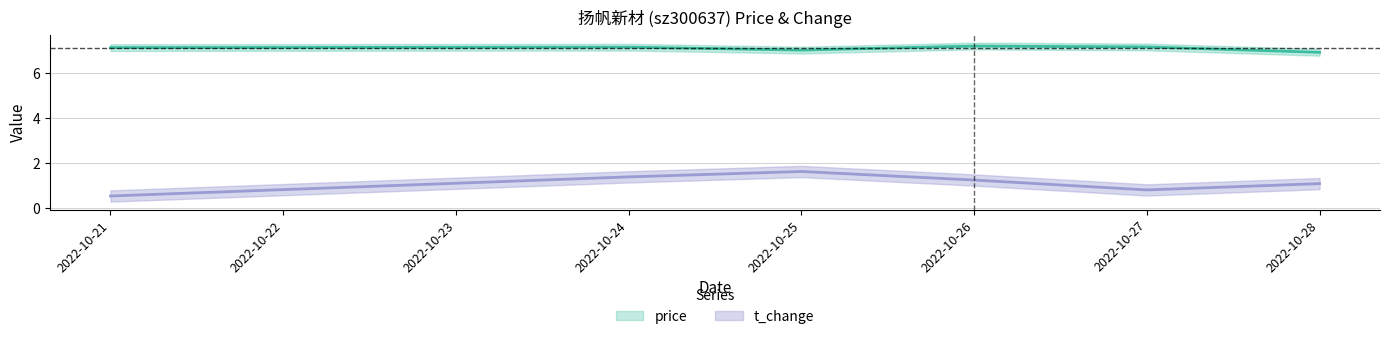

At which category does the chart reach its peak across all series?

2022-10-26